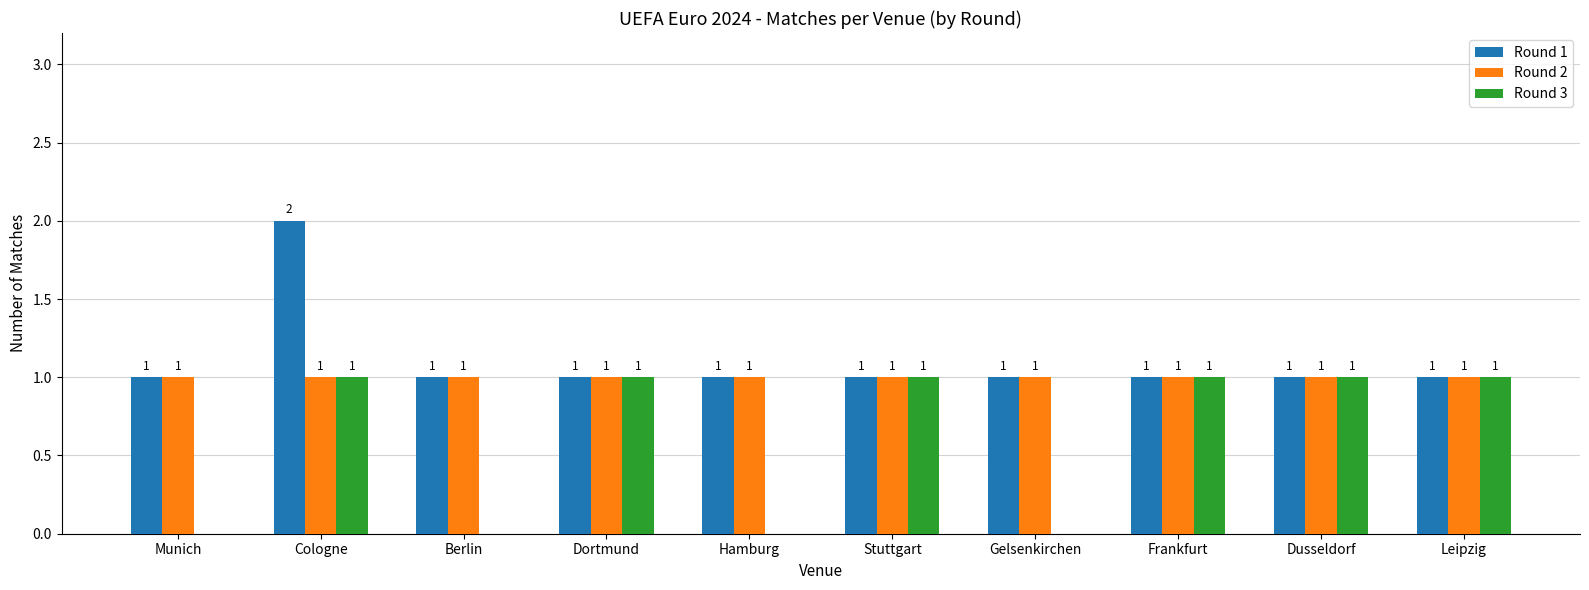

Which series has the largest total across all categories?

Round 1